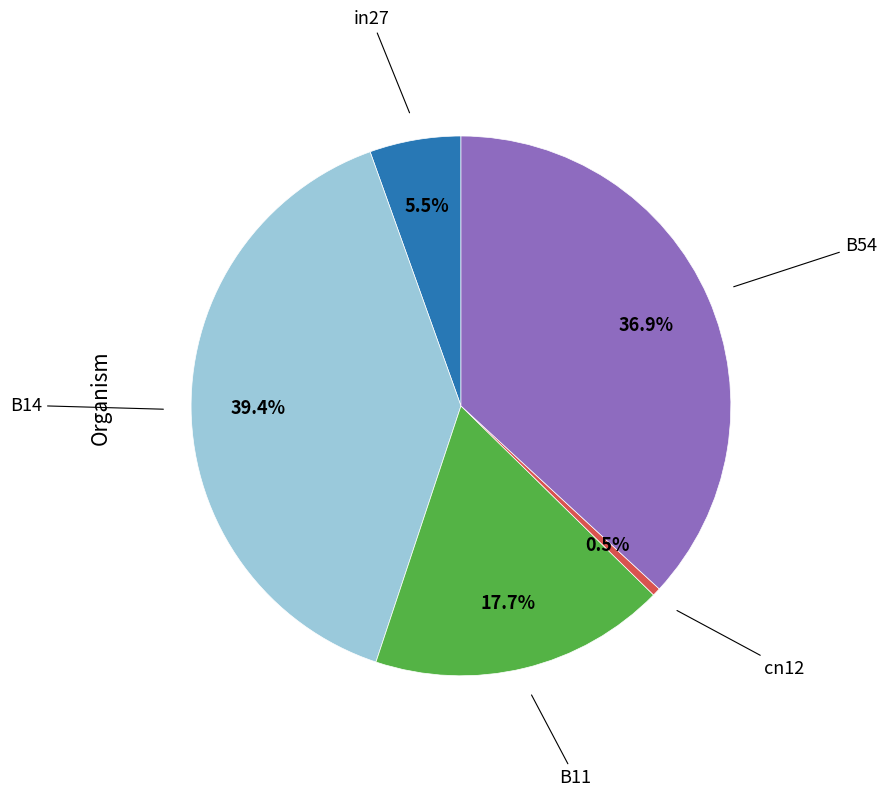

What percentage is the B11 slice, to the nearest percent?

18%